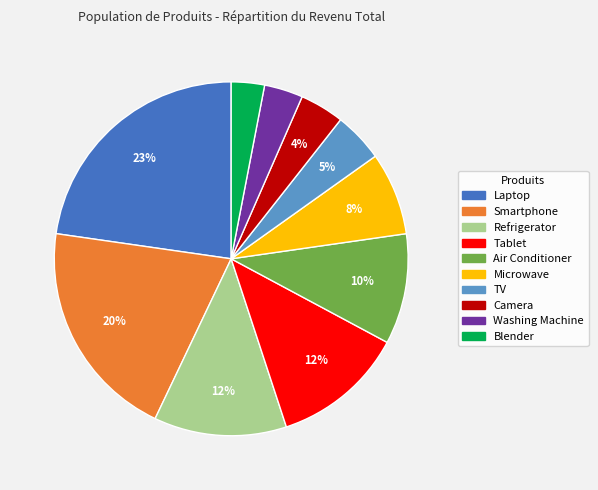

Is Laptop the majority of the pie?

No